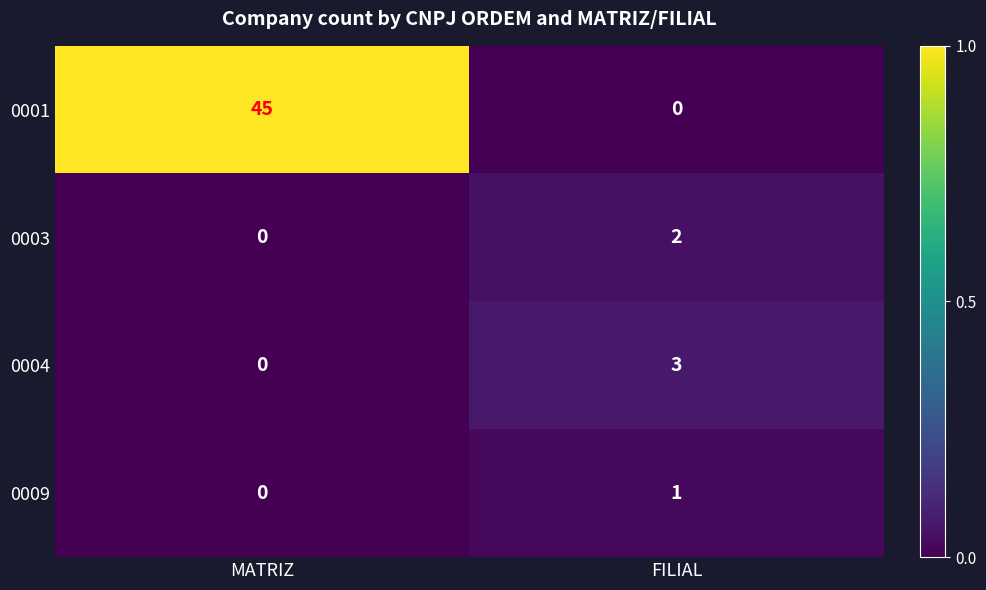

Is it true that 0009 equals 1 at FILIAL?

True